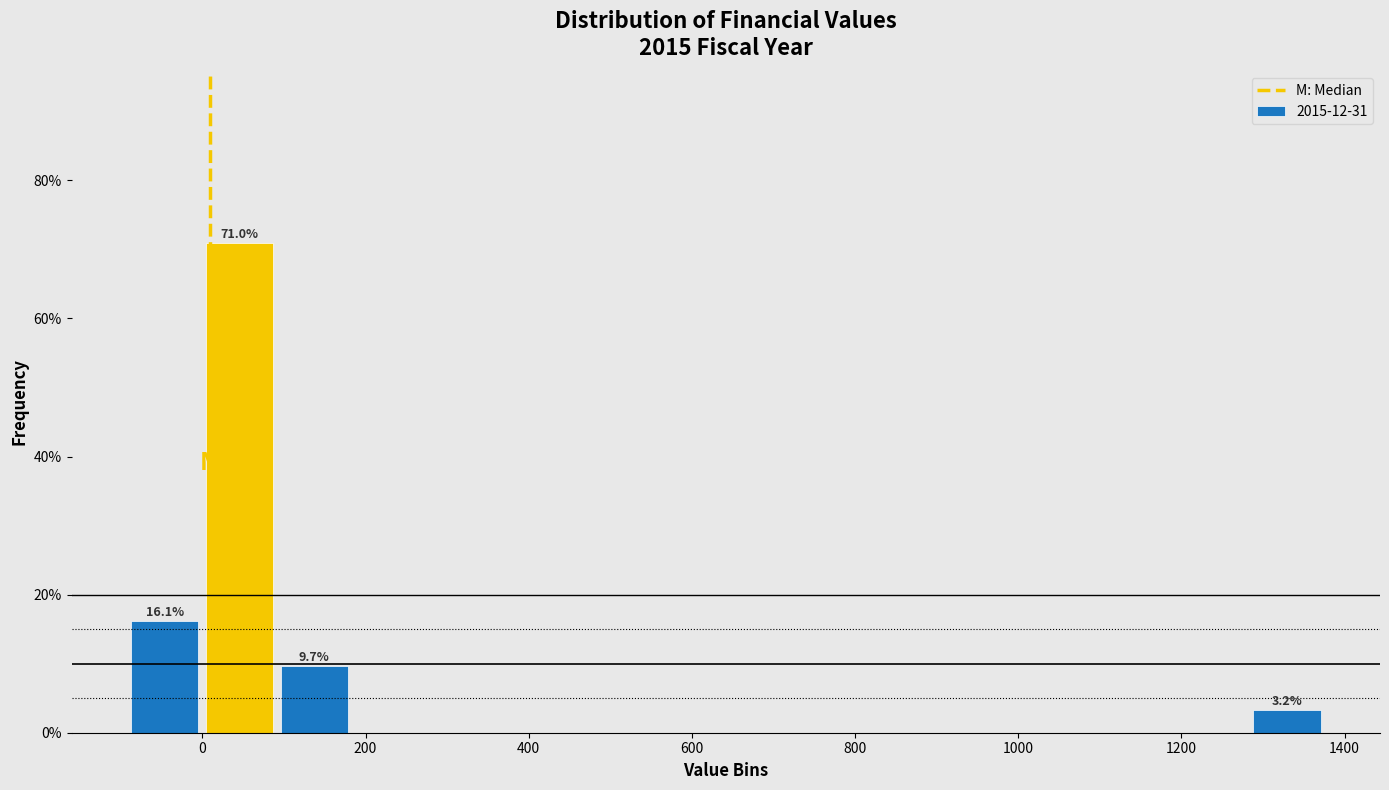

Over which range of the x-axis is the bar tallest?

0 to 100